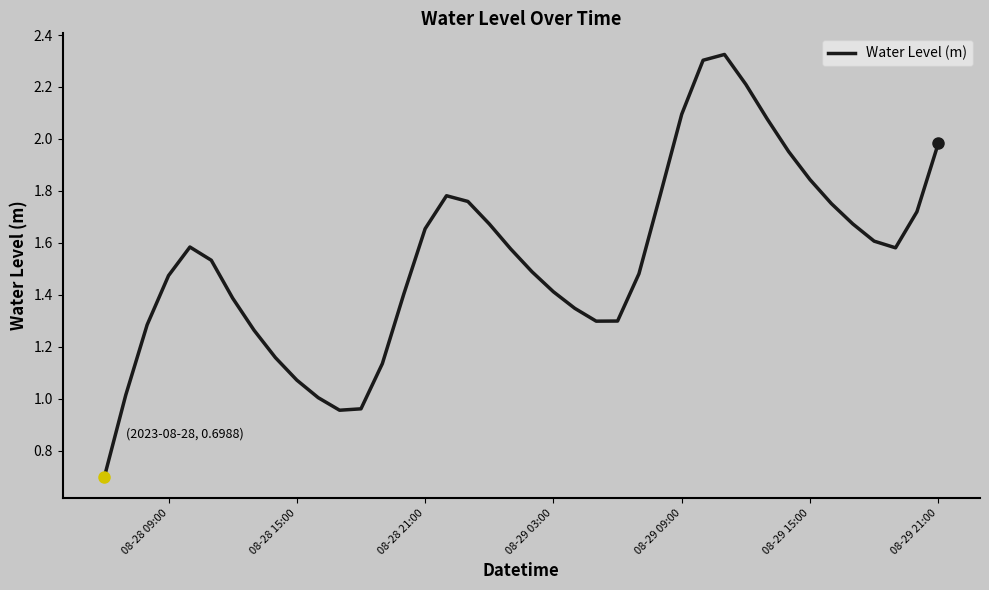

What is the smallest value displayed?

0.7